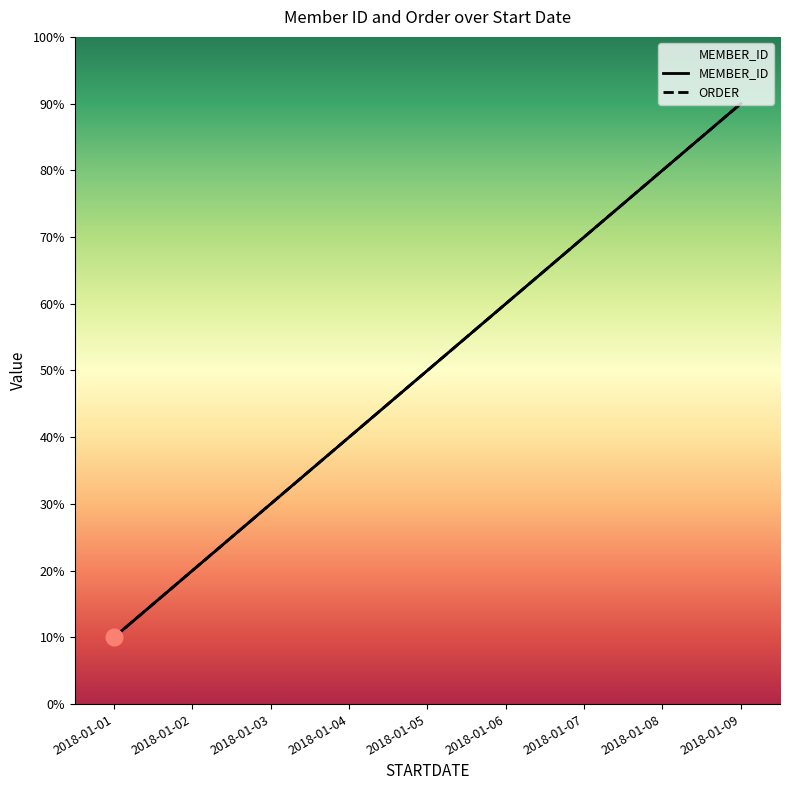

What is the difference between the ORDER values at 2018-01-01 and 2018-01-03?

2